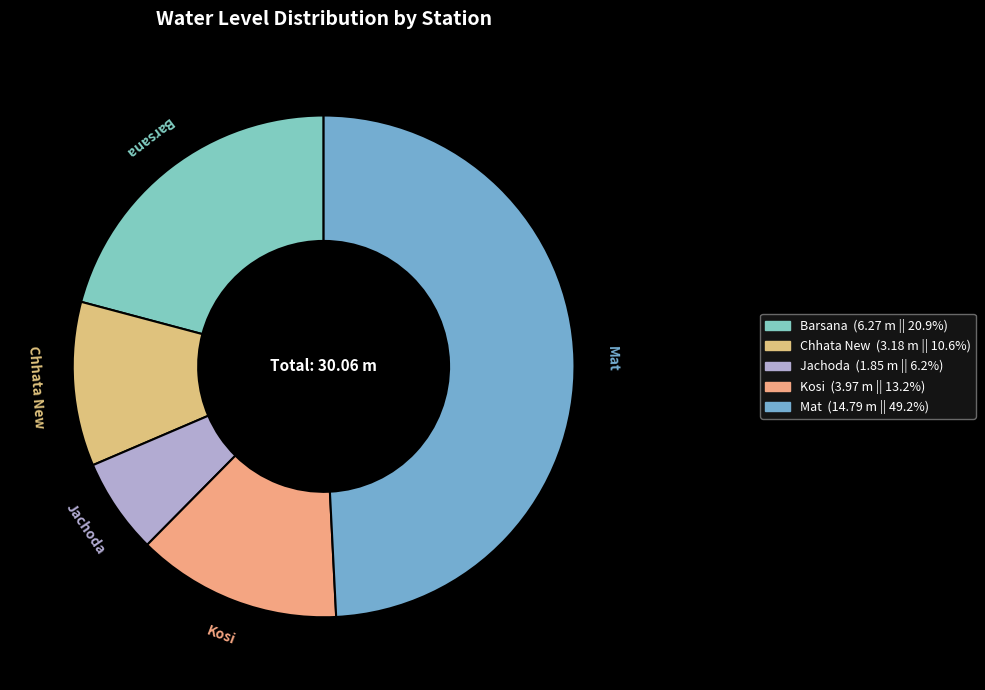

Rank the categories by value from lowest to highest.

Jachoda, Chhata New, Kosi, Barsana, Mat